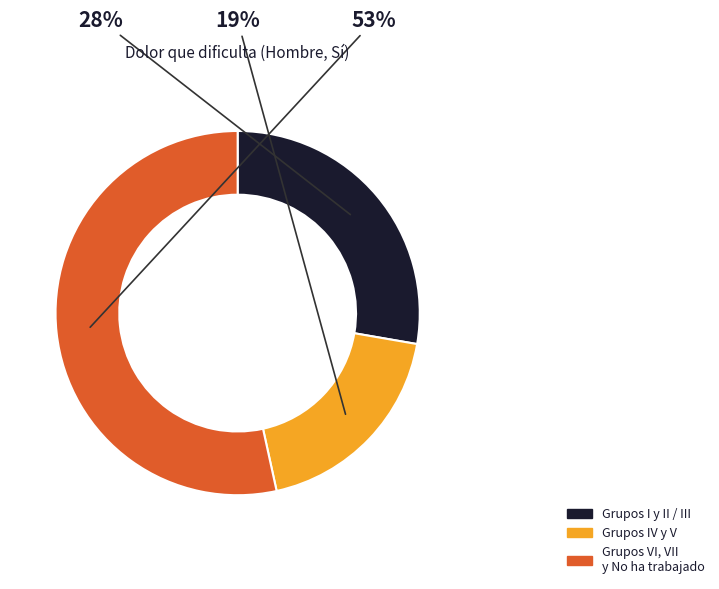

To the nearest percent, what is the average slice percentage?

33%